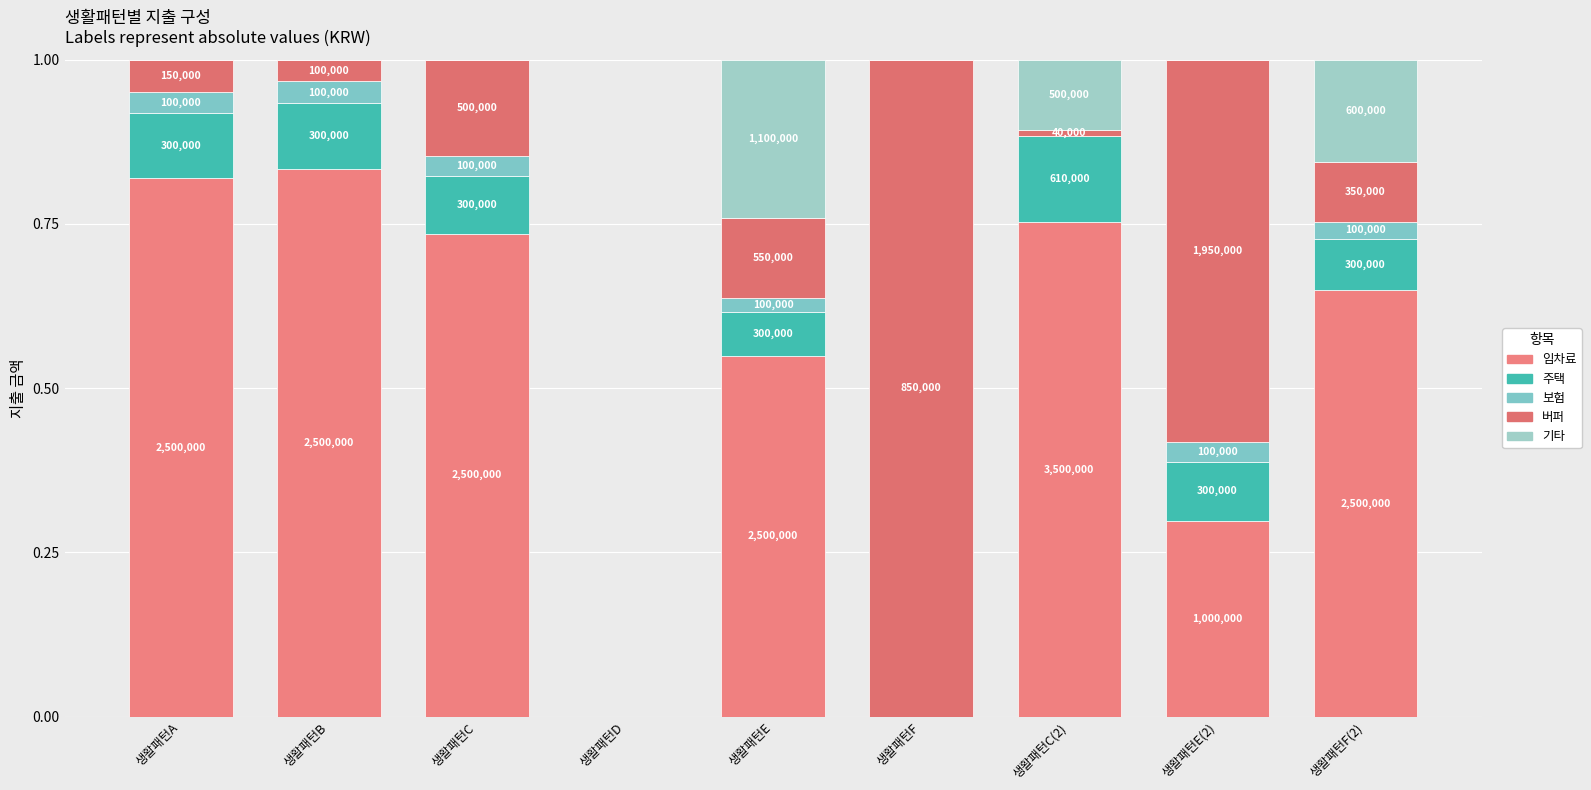

What is the difference between the maximum and minimum values in the 임차료 series?

0.8